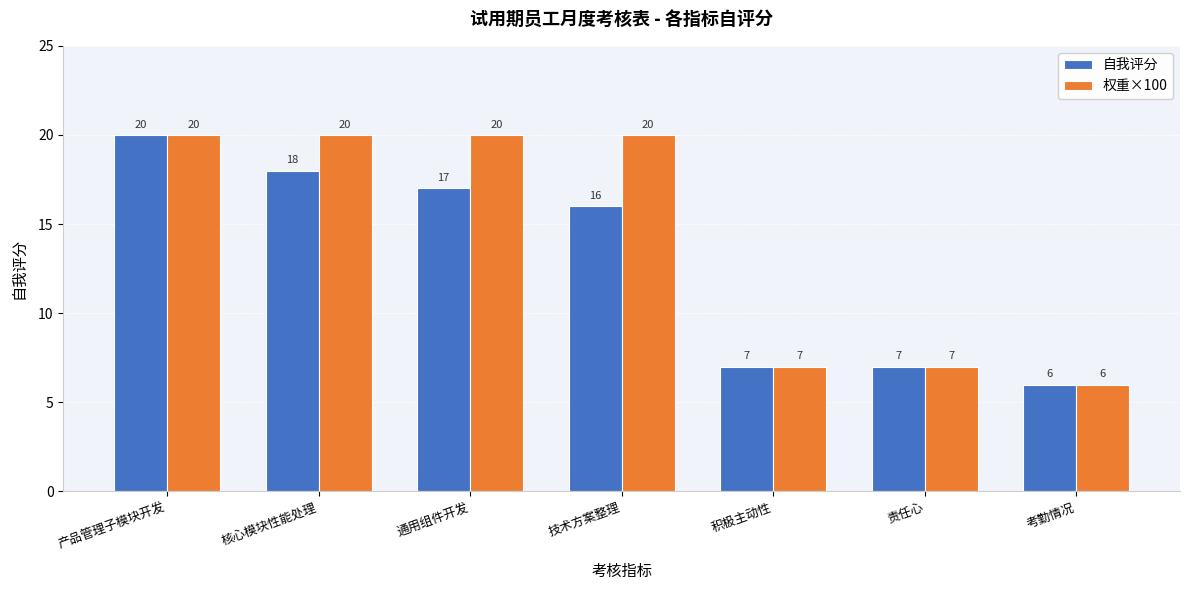

What is the label of the 3rd bar from the left?

通用组件开发